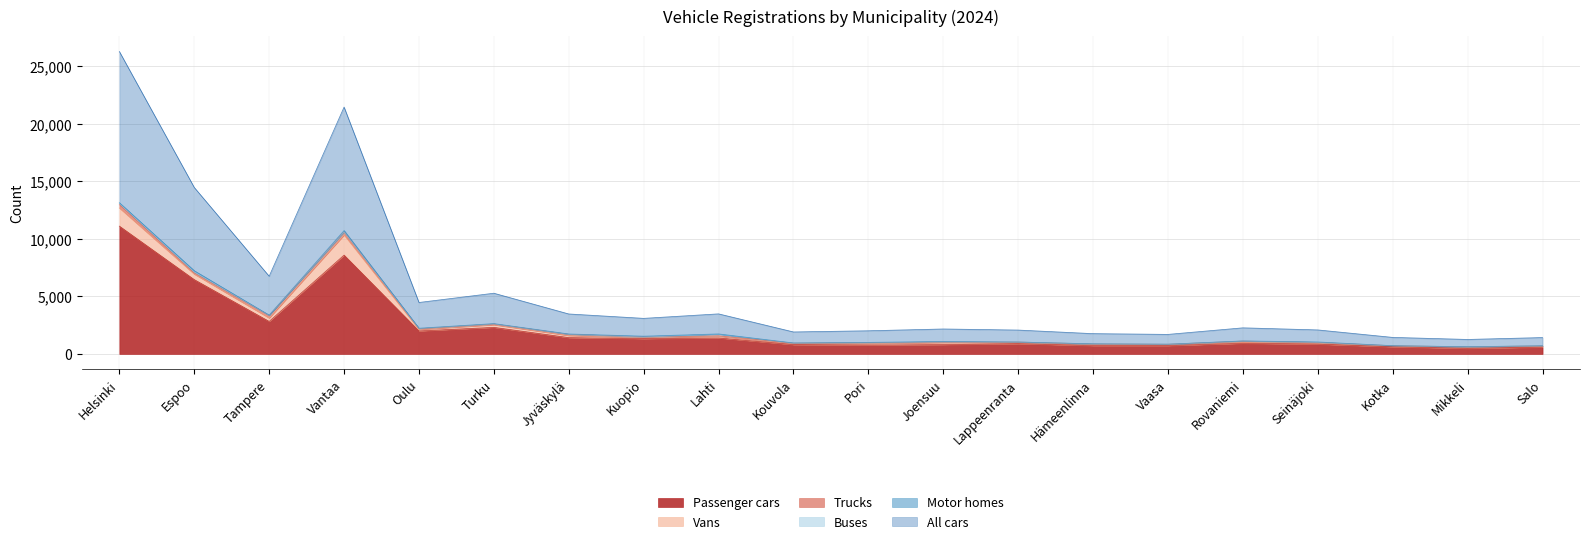

What is the sum of the Passenger cars values at Vaasa and Turku?

3037